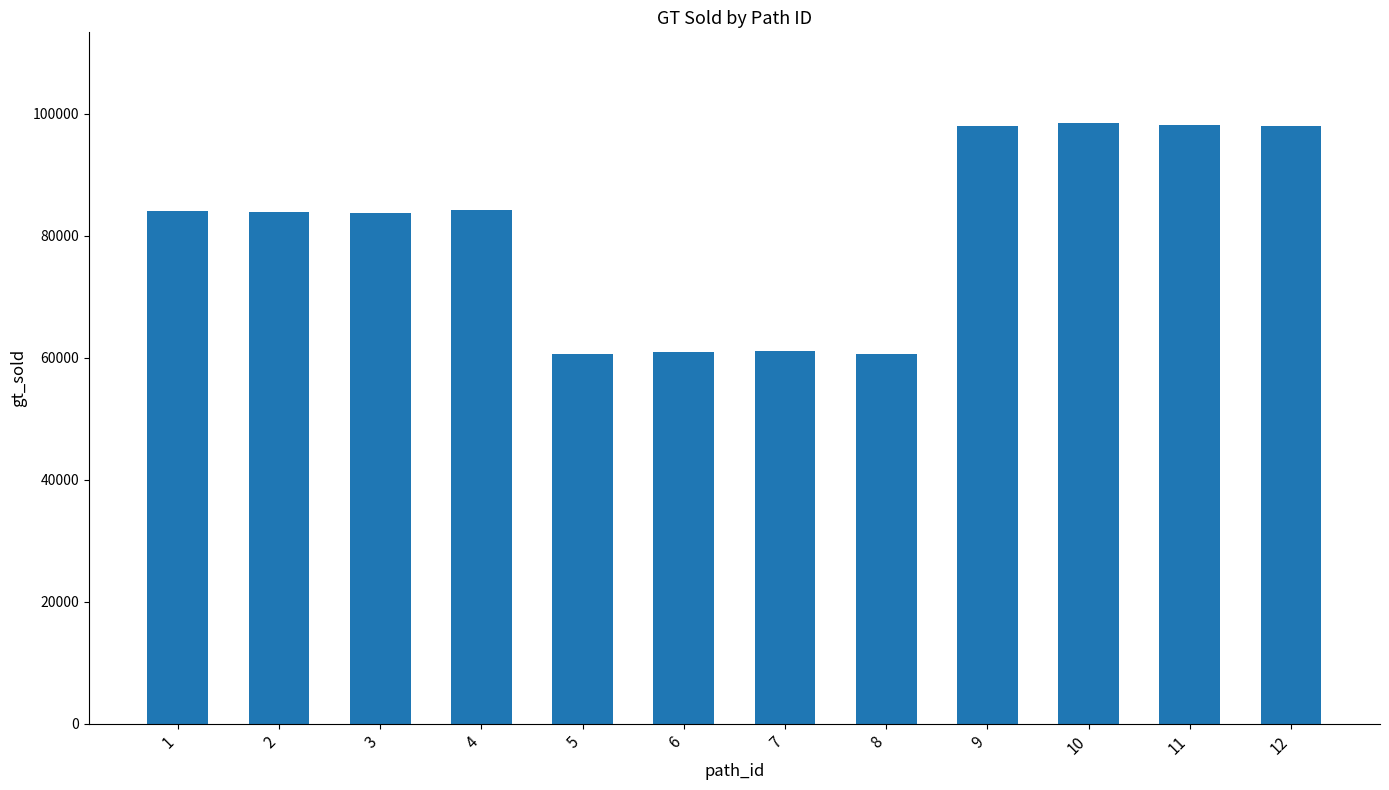

The value at 4 is 110666. True or false?

False